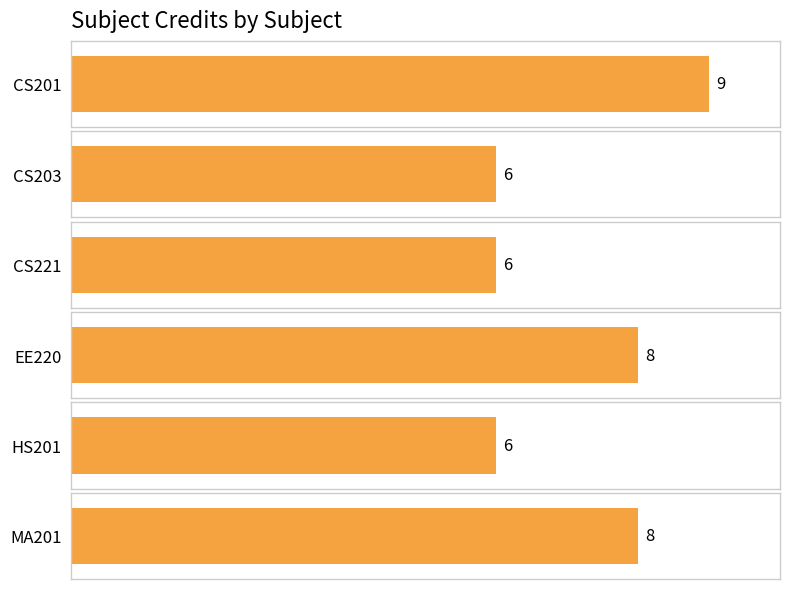

Reading left to right, transcribe all the data shown in this chart.

9	6	6	8	6	8